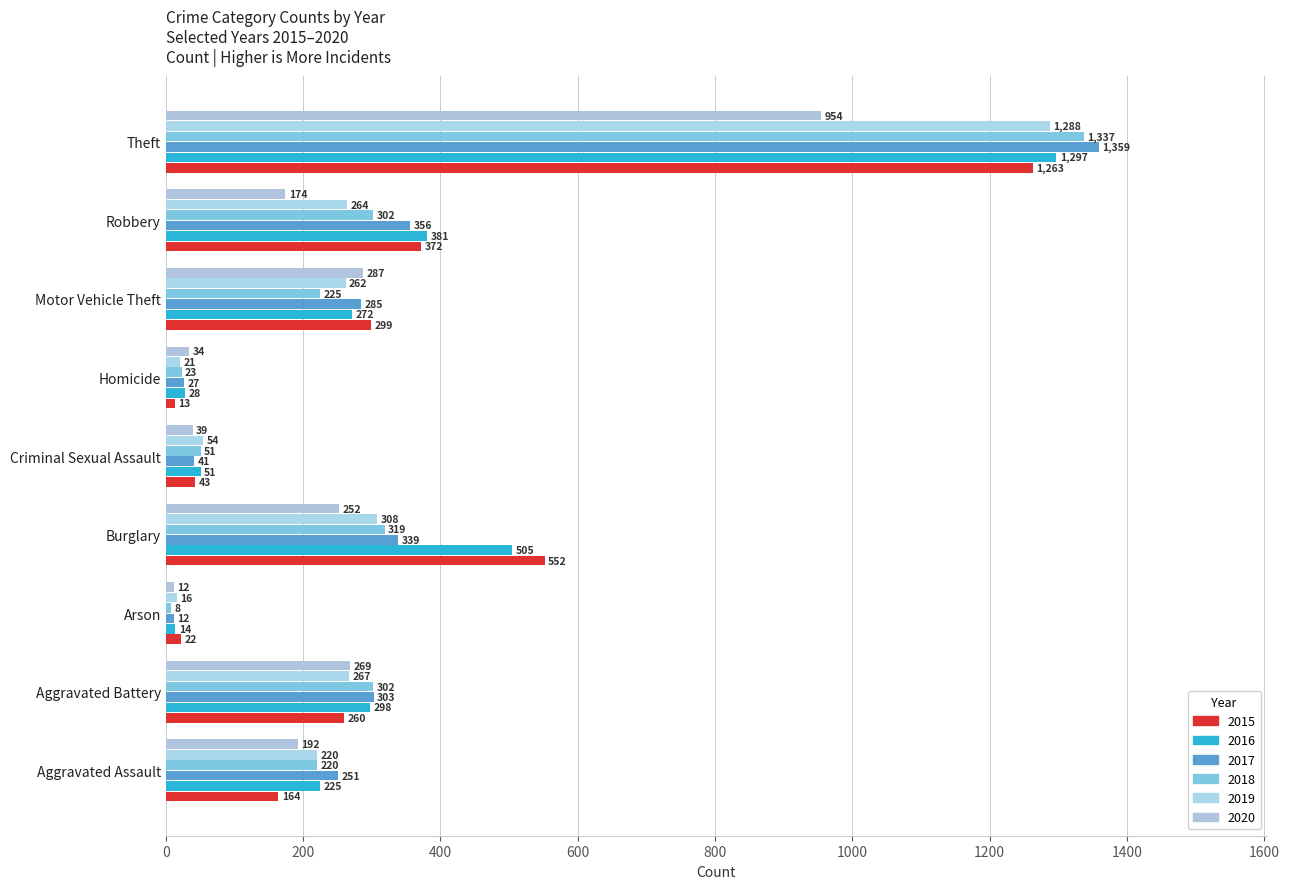

Count the number of categories in the chart.

9